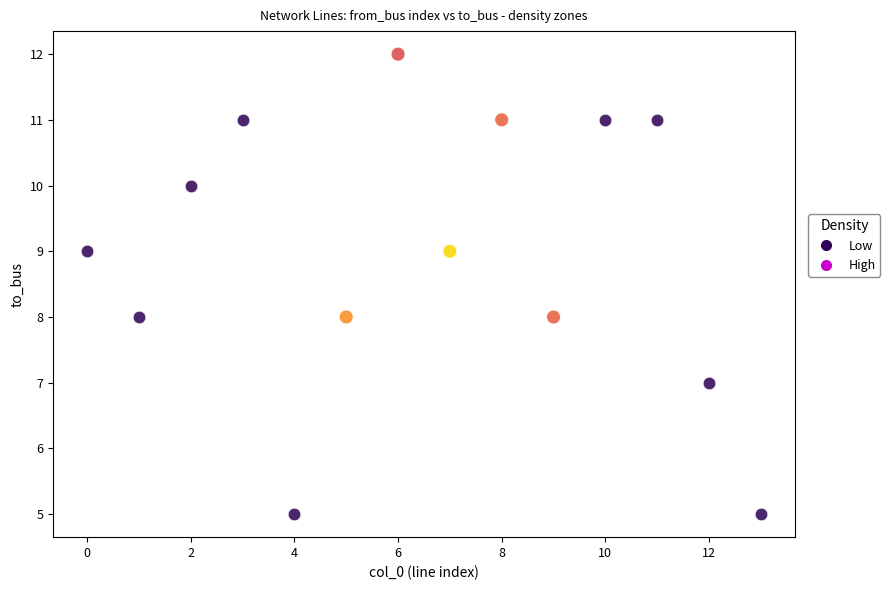

Which series reaches the maximum Y coordinate?

High